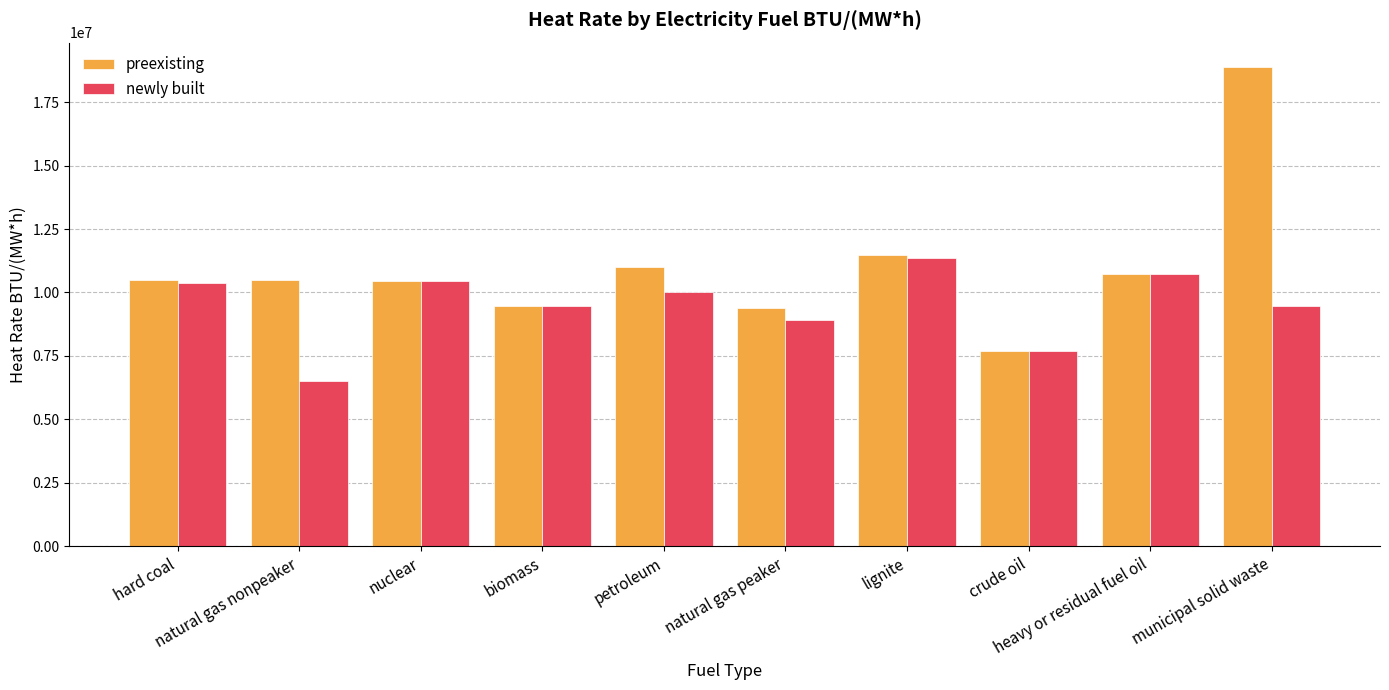

How many bars are there in each group?

2